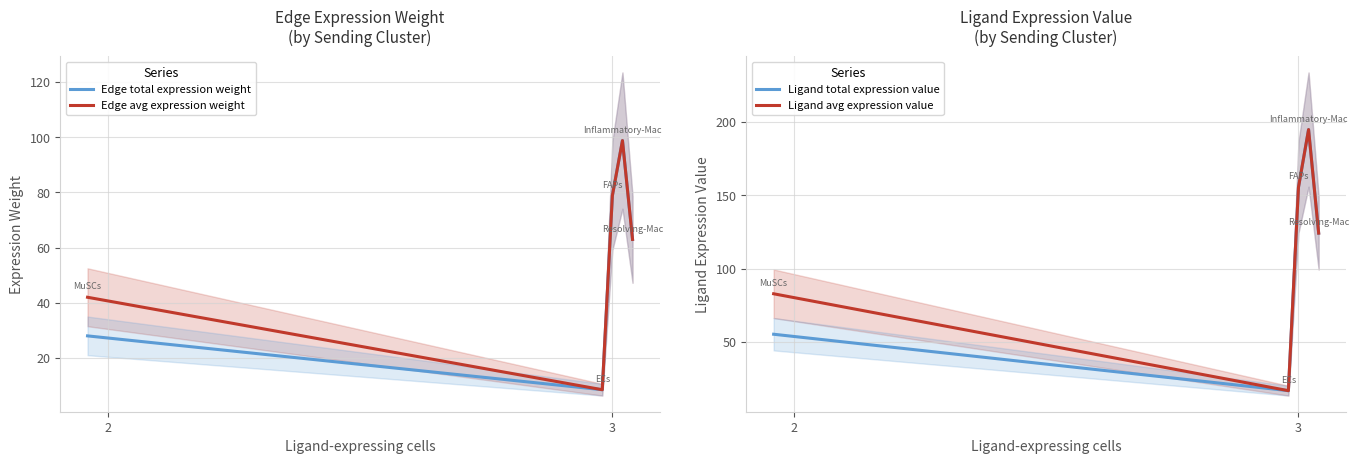

True or false: Ligand avg expression value and Edge total expression weight cross at least once.

False